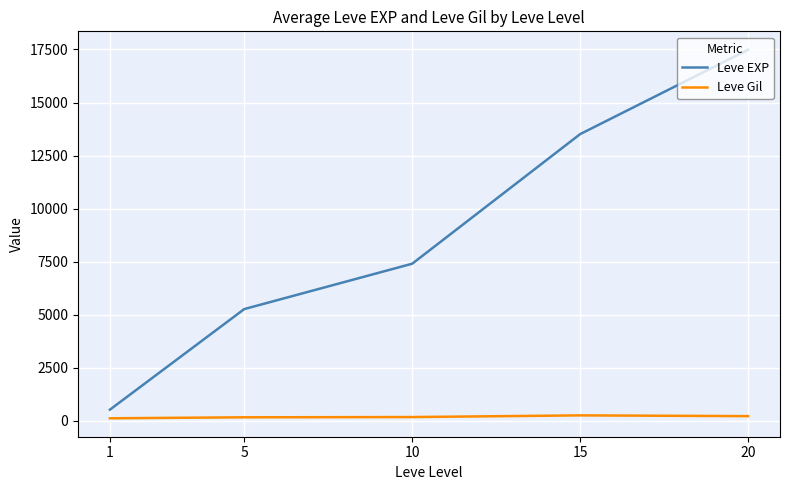

What are all the series names shown in the legend?

Leve EXP, Leve Gil